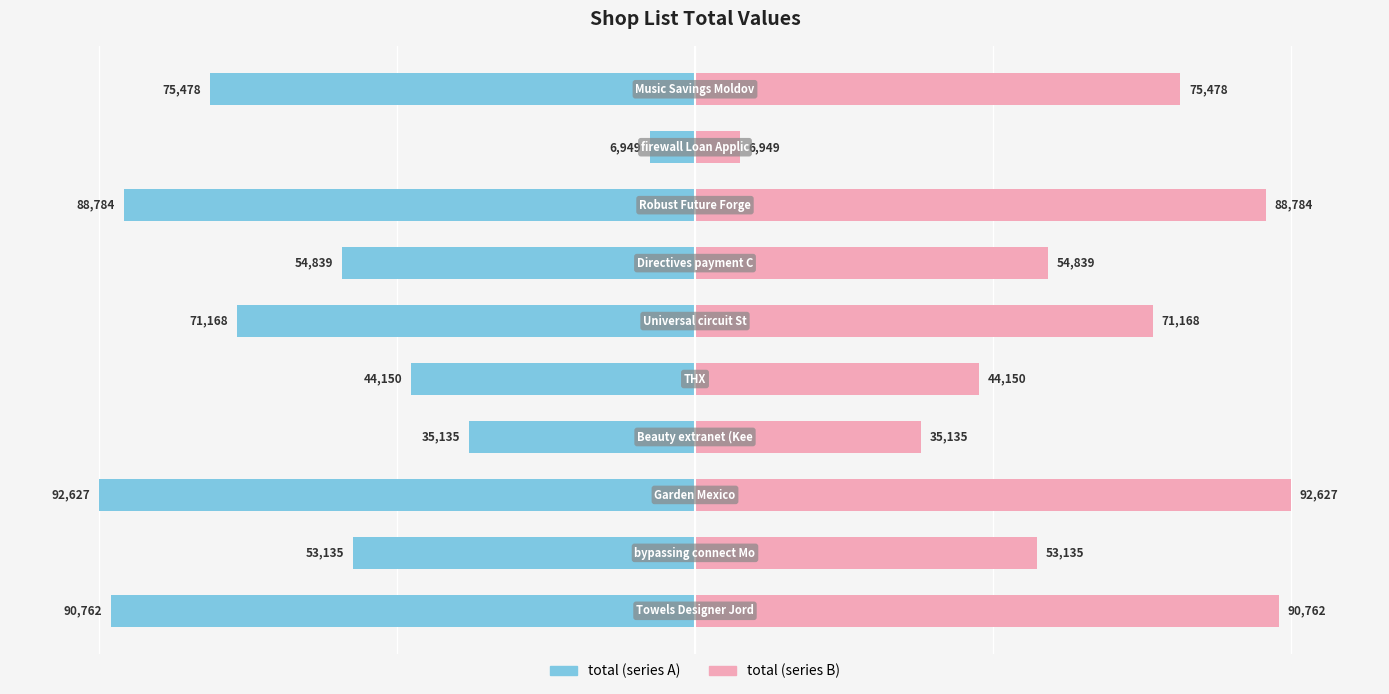

How many bars are there in total?

20